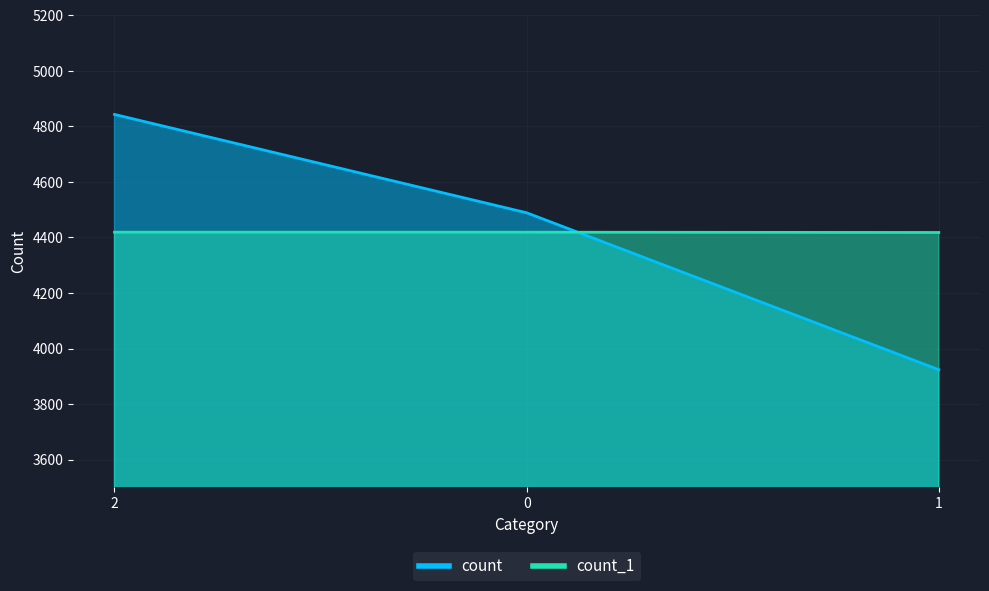

Which series has the widest spread of values?

count